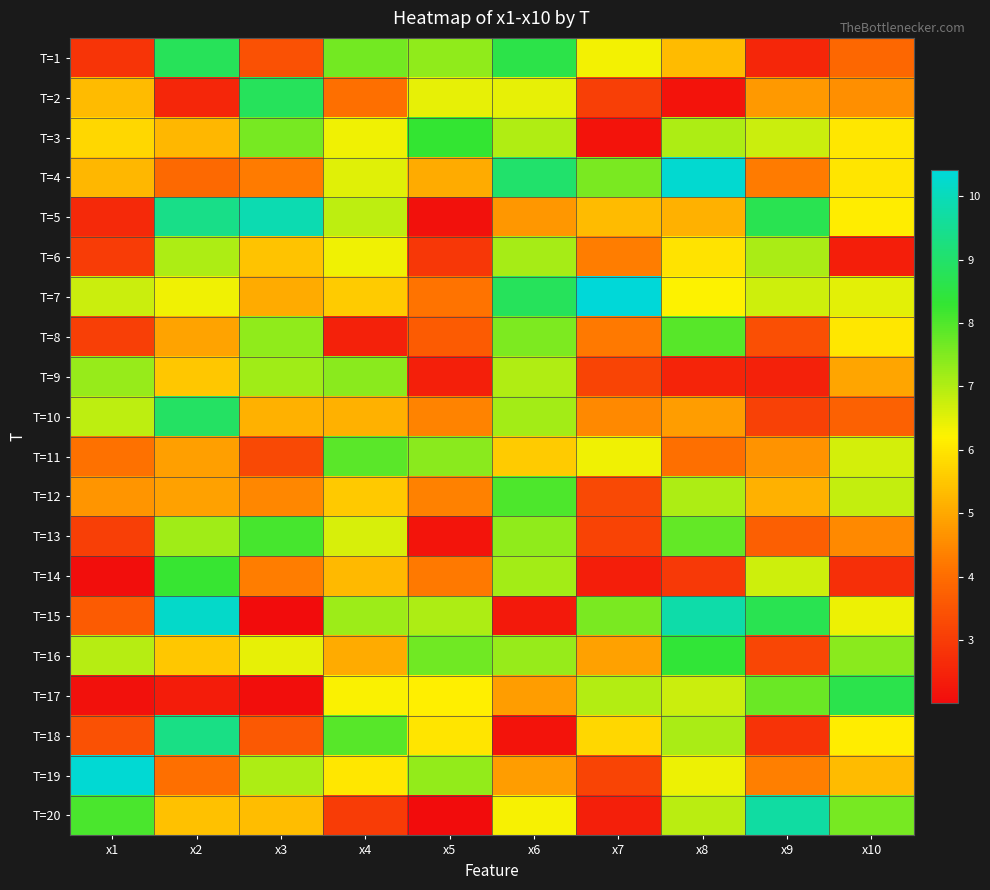

Reading left to right, extract all data points from this chart.

T=1: x1=2.9	x2=8.8	x3=3.4	x4=7.7	x5=7.3	x6=8.6	x7=6.3	x8=5.3	x9=2.6	x10=3.9
T=2: x1=5.3	x2=2.6	x3=8.8	x4=4.1	x5=6.5	x6=6.5	x7=3.1	x8=2.2	x9=4.8	x10=4.6
T=3: x1=5.8	x2=5.2	x3=7.6	x4=6.4	x5=8.3	x6=7.0	x7=2.2	x8=7.0	x9=6.8	x10=6.0
T=4: x1=5.2	x2=3.9	x3=4.2	x4=6.5	x5=5.0	x6=9.0	x7=7.6	x8=10.3	x9=4.2	x10=6.0
T=5: x1=2.6	x2=9.4	x3=9.9	x4=6.9	x5=2.1	x6=4.7	x7=5.3	x8=5.1	x9=8.7	x10=6.1
T=6: x1=3.0	x2=7.1	x3=5.4	x4=6.4	x5=2.9	x6=7.1	x7=4.3	x8=5.9	x9=7.1	x10=2.4
T=7: x1=6.7	x2=6.3	x3=5.0	x4=5.6	x5=4.1	x6=8.8	x7=10.4	x8=6.2	x9=6.7	x10=6.5
T=8: x1=3.1	x2=4.9	x3=7.3	x4=2.4	x5=3.6	x6=7.5	x7=4.2	x8=7.9	x9=3.4	x10=6.0
T=9: x1=7.3	x2=5.5	x3=7.2	x4=7.4	x5=2.4	x6=7.0	x7=3.2	x8=2.5	x9=2.4	x10=5.0
T=10: x1=6.9	x2=8.9	x3=5.2	x4=5.1	x5=4.4	x6=7.1	x7=4.5	x8=4.8	x9=3.1	x10=3.8
T=11: x1=4.1	x2=4.8	x3=3.3	x4=7.9	x5=7.4	x6=5.6	x7=6.4	x8=4.1	x9=4.6	x10=6.7
T=12: x1=4.7	x2=4.9	x3=4.5	x4=5.5	x5=4.4	x6=8.0	x7=3.3	x8=7.0	x9=5.1	x10=6.8
T=13: x1=3.1	x2=7.2	x3=8.1	x4=6.6	x5=2.2	x6=7.4	x7=3.2	x8=7.8	x9=3.7	x10=4.5
T=14: x1=2.0	x2=8.3	x3=4.3	x4=5.3	x5=4.2	x6=7.1	x7=2.4	x8=3.0	x9=6.7	x10=2.8
T=15: x1=3.6	x2=10.2	x3=2.0	x4=7.2	x5=7.0	x6=2.3	x7=7.6	x8=9.8	x9=8.7	x10=6.4
T=16: x1=7.0	x2=5.5	x3=6.4	x4=5.0	x5=7.7	x6=7.3	x7=4.9	x8=8.3	x9=3.2	x10=7.4
T=17: x1=2.1	x2=2.4	x3=2.1	x4=6.3	x5=6.1	x6=4.8	x7=7.0	x8=6.7	x9=7.7	x10=8.6
T=18: x1=3.4	x2=9.3	x3=3.6	x4=7.9	x5=6.0	x6=2.1	x7=5.8	x8=7.1	x9=2.8	x10=6.1
T=19: x1=10.3	x2=4.1	x3=7.0	x4=6.0	x5=7.3	x6=4.8	x7=3.2	x8=6.4	x9=4.3	x10=5.3
T=20: x1=8.0	x2=5.4	x3=5.3	x4=3.0	x5=2.0	x6=6.3	x7=2.4	x8=6.9	x9=9.7	x10=7.6